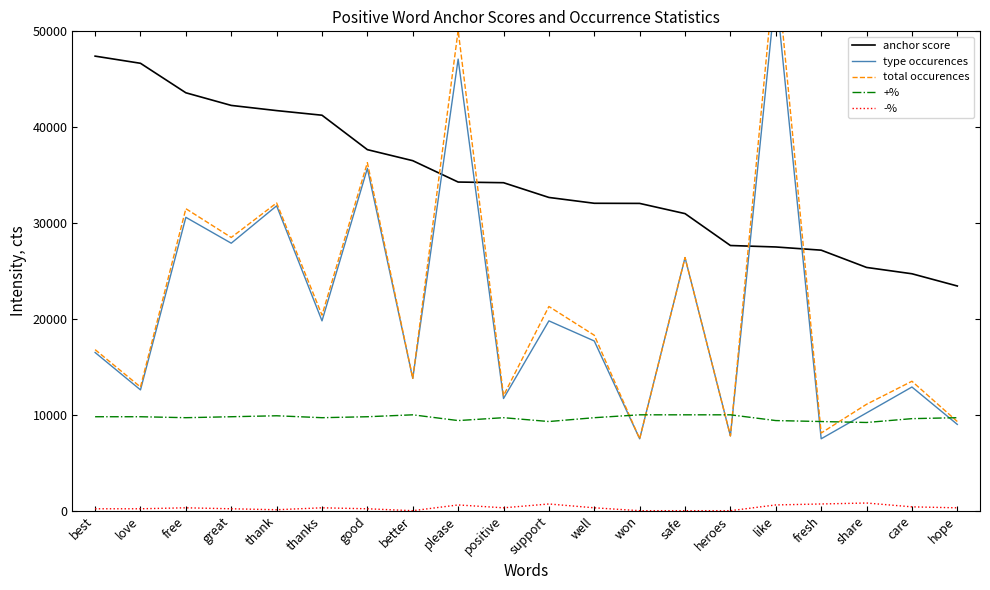

At which category is the sum across all series the highest?

like